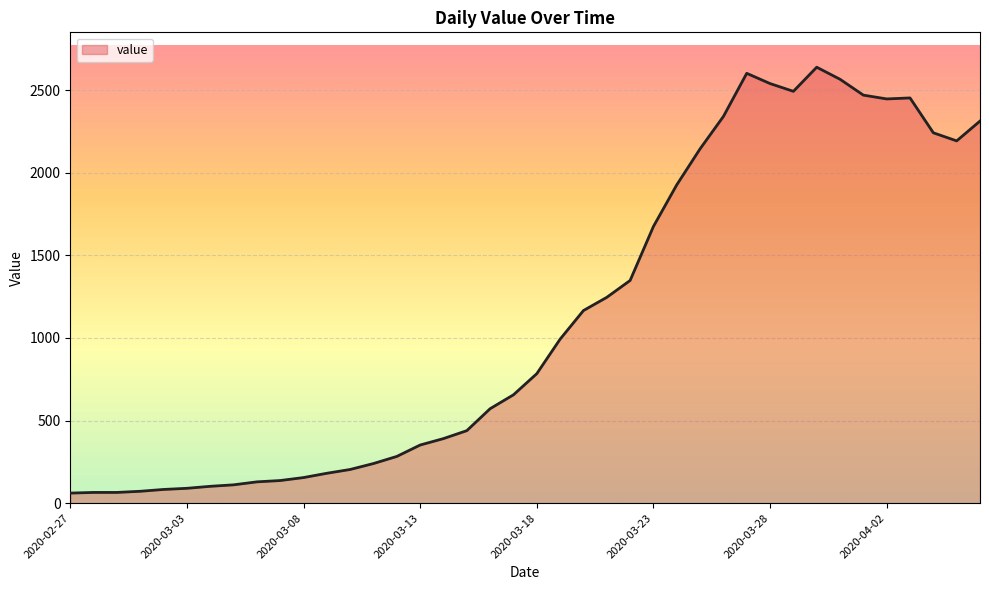

What is the maximum value shown in the chart?

2639